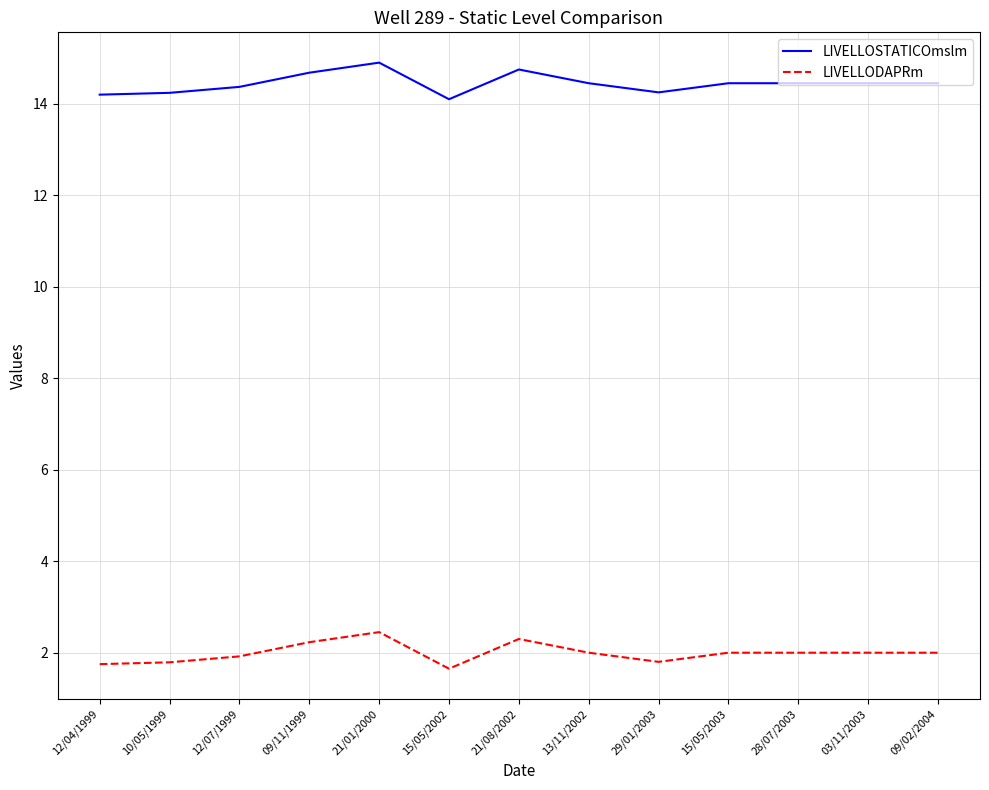

List the series in order of their peak value, lowest first.

LIVELLODAPRm, LIVELLOSTATICOmslm